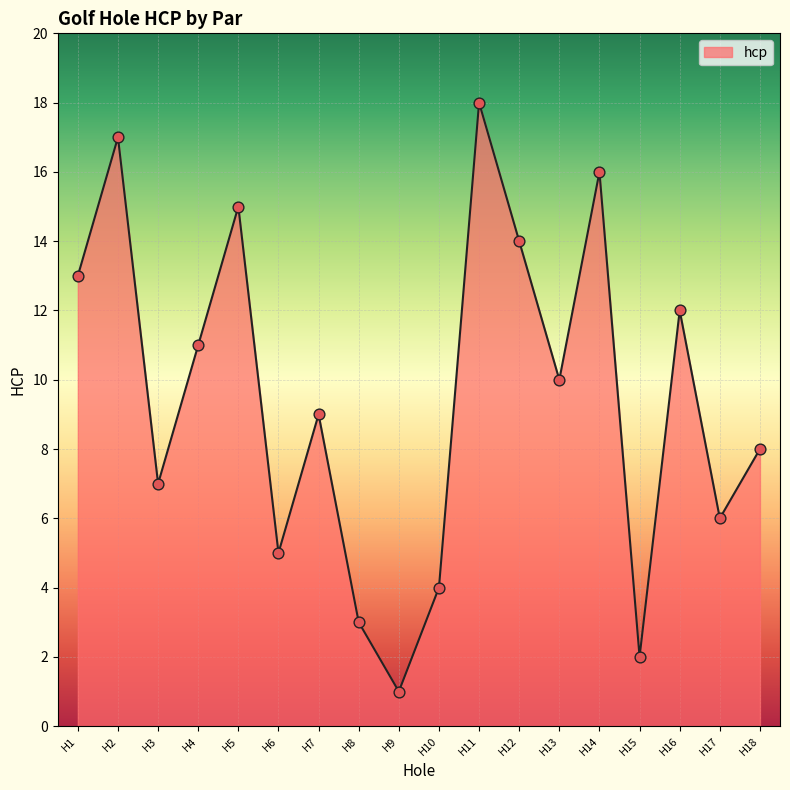

Which has a higher value, H5 or H2?

H2